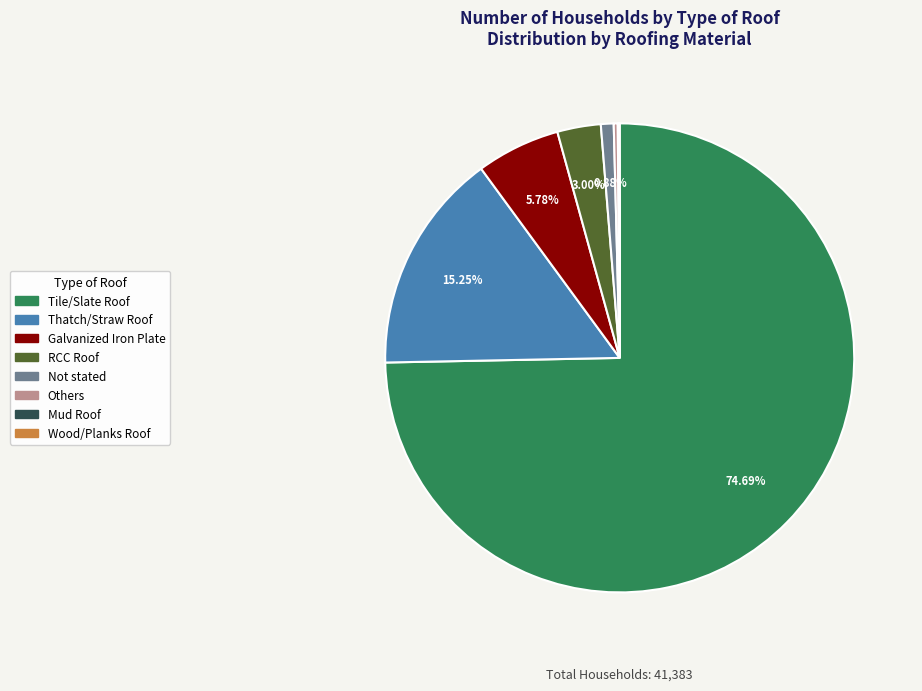

What is the largest slice in the pie chart?

Tile/Slate Roof